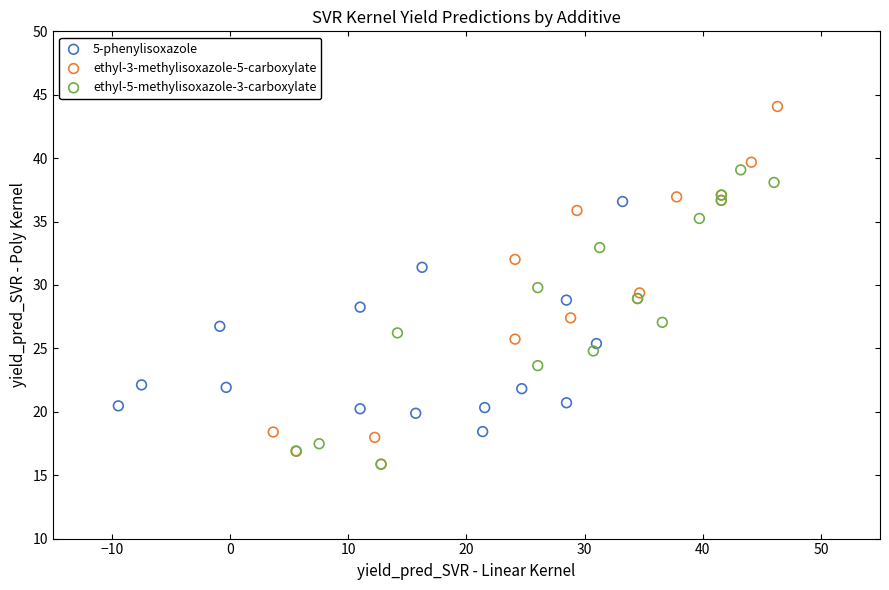

Which series contains the highest Y value?

ethyl-3-methylisoxazole-5-carboxylate